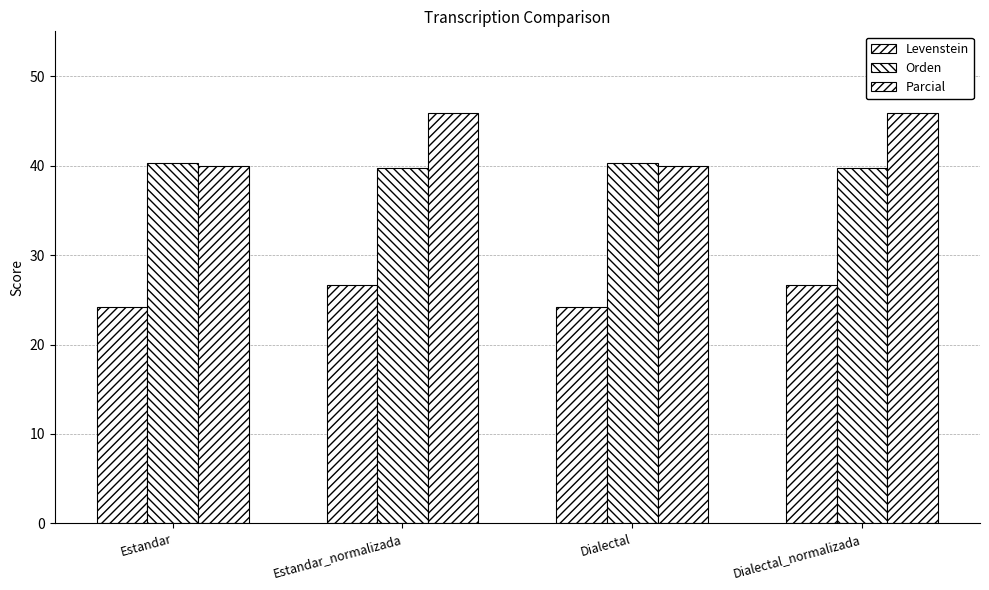

The value of Parcial at Dialectal is 16.5. True or false?

False